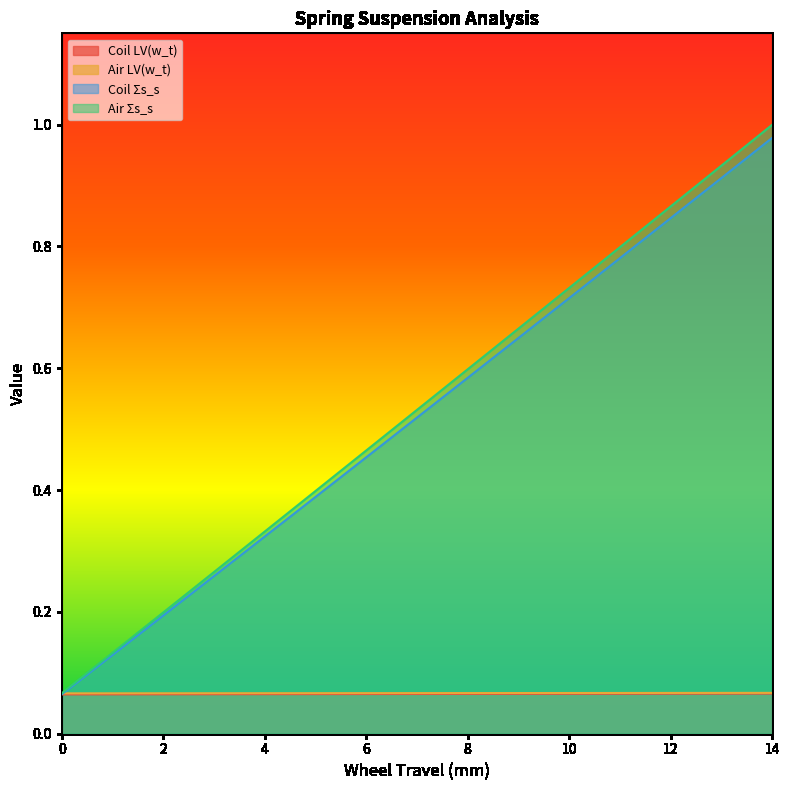

How many lines are shown in the chart?

4